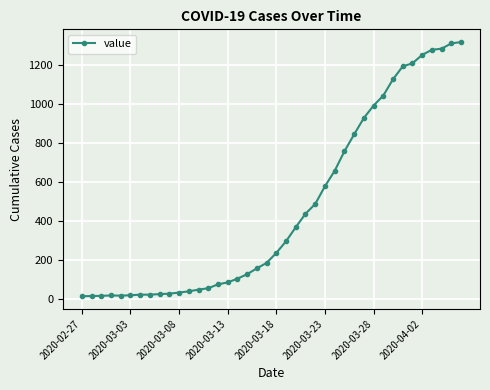

What is the difference between the second highest and minimum values?

1297